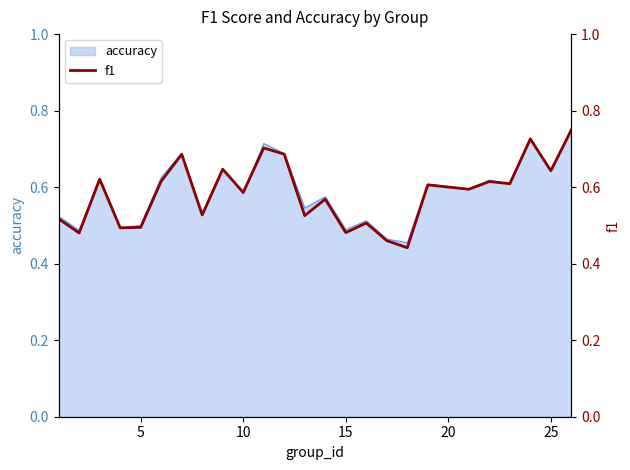

Is it true that the value at 10 is 0.6?

True